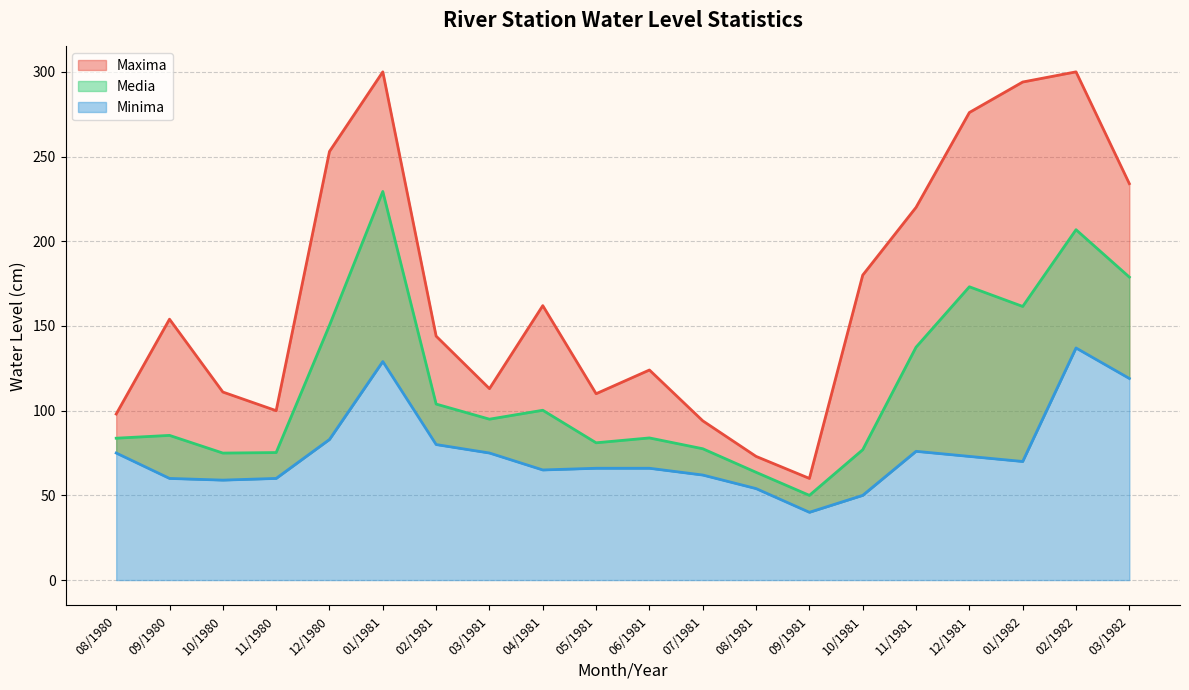

What is the sum of all Maxima values?

3400.0